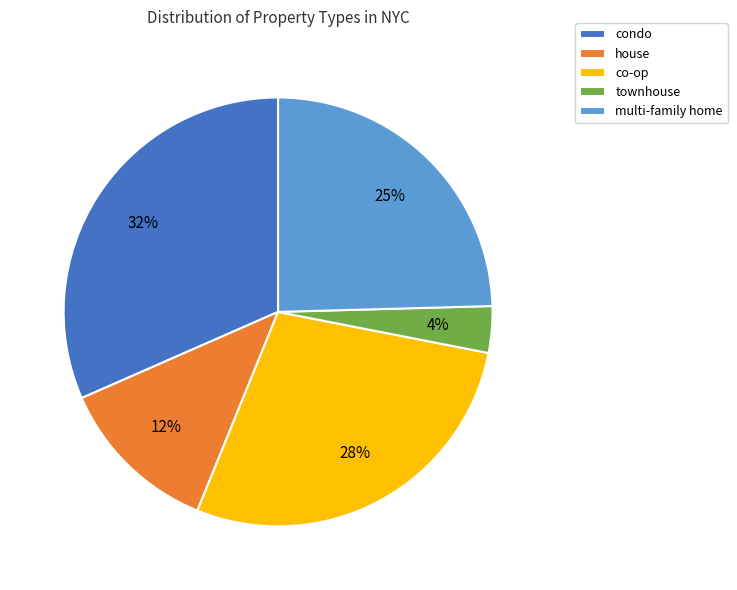

Do multi-family home and townhouse together represent more than half of the pie?

No